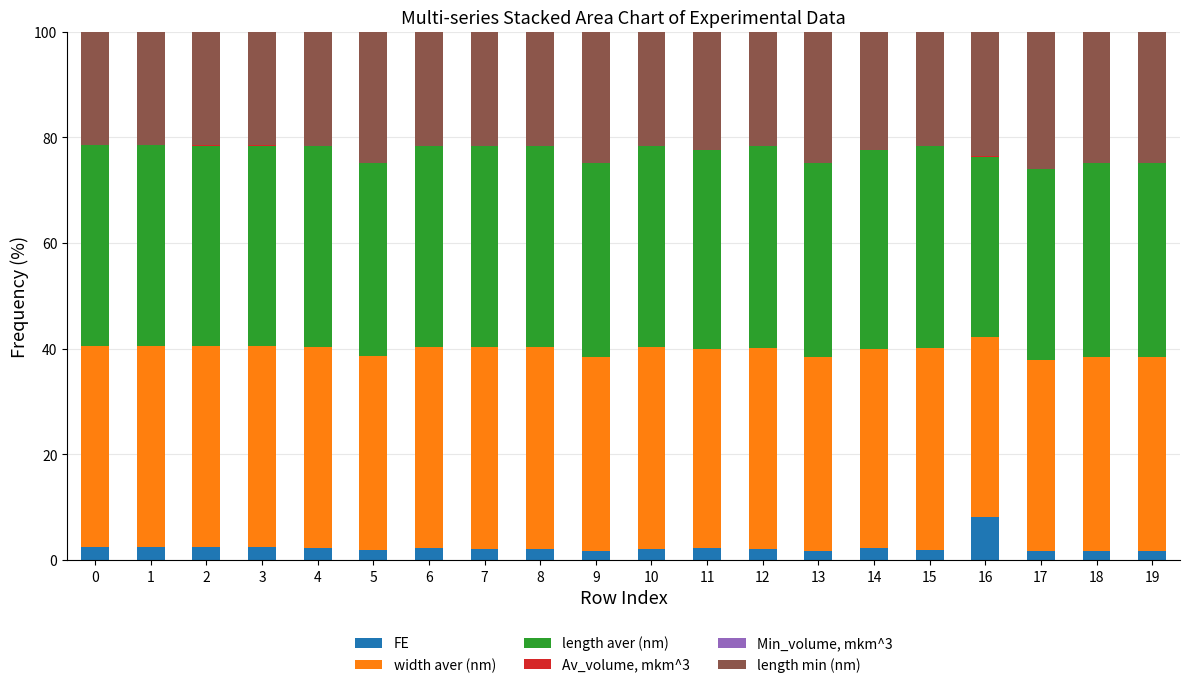

At which label does FE reach its peak?

16